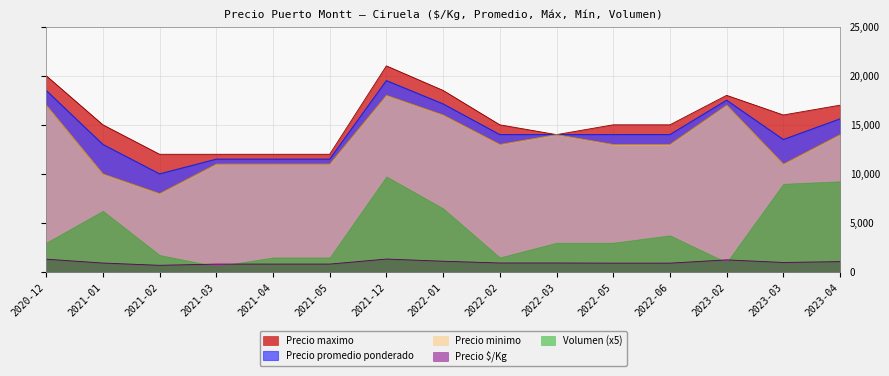

What is the spread (max minus min) of values at 2020-12?

18679